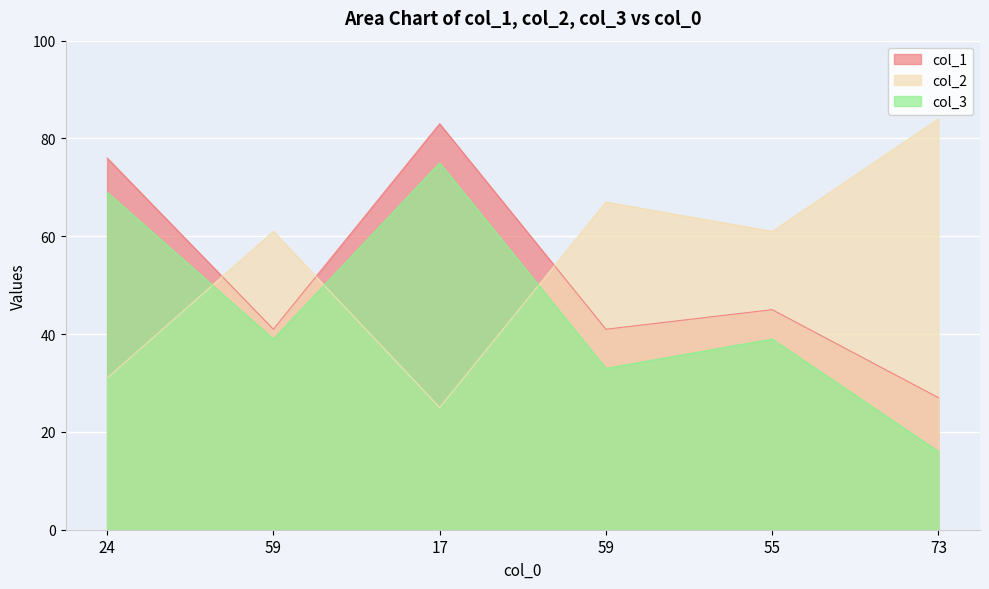

Which label corresponds to the largest value in the chart?

73